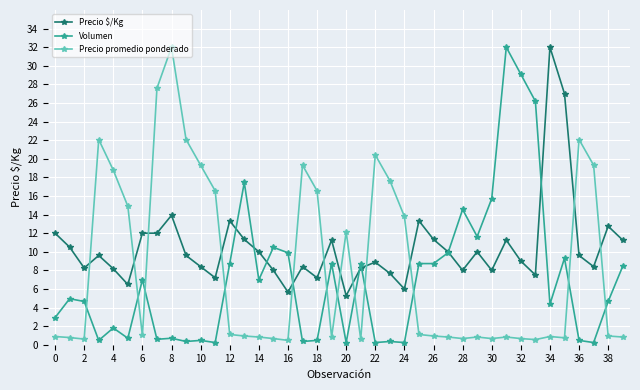

How many distinct data groups are displayed?

3